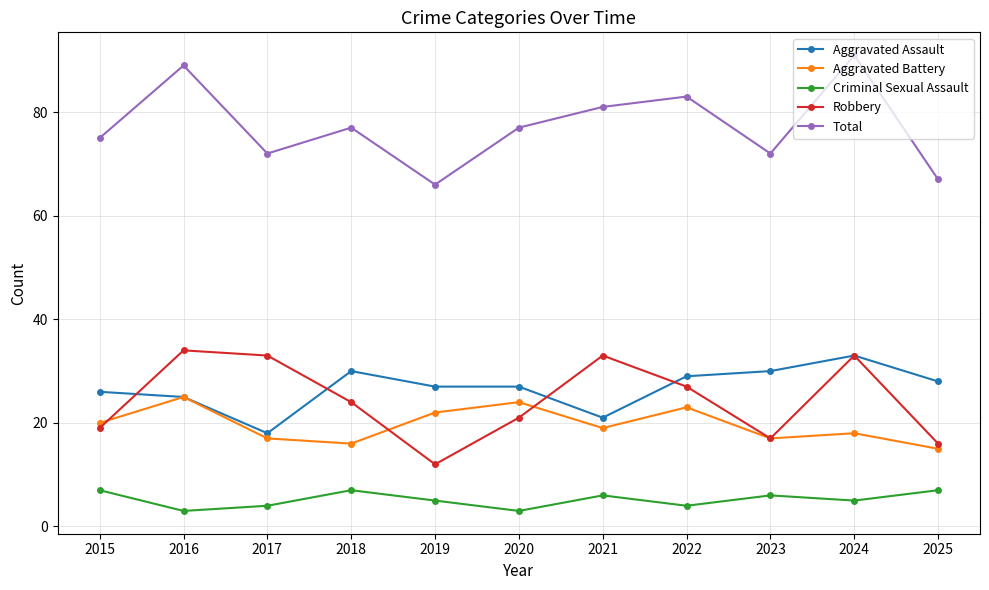

Between which two adjacent categories do Robbery and Aggravated Battery first intersect?

2015 and 2016